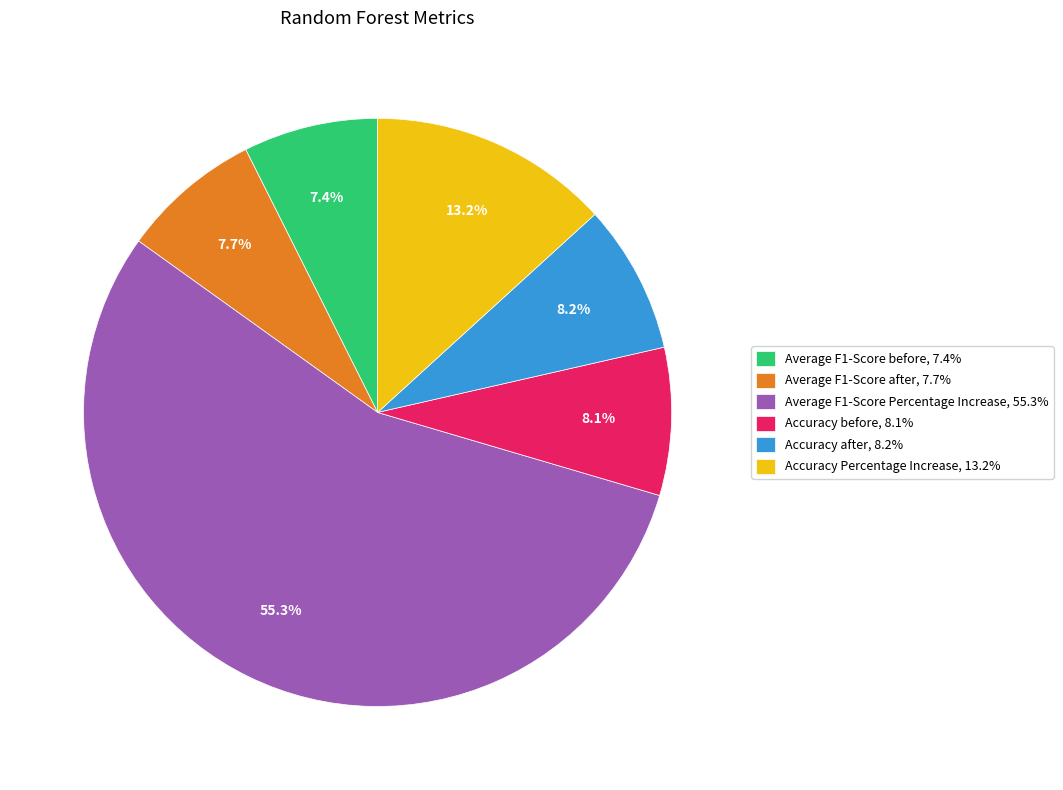

Does Average F1-Score Percentage Increase represent more than half of the total?

Yes